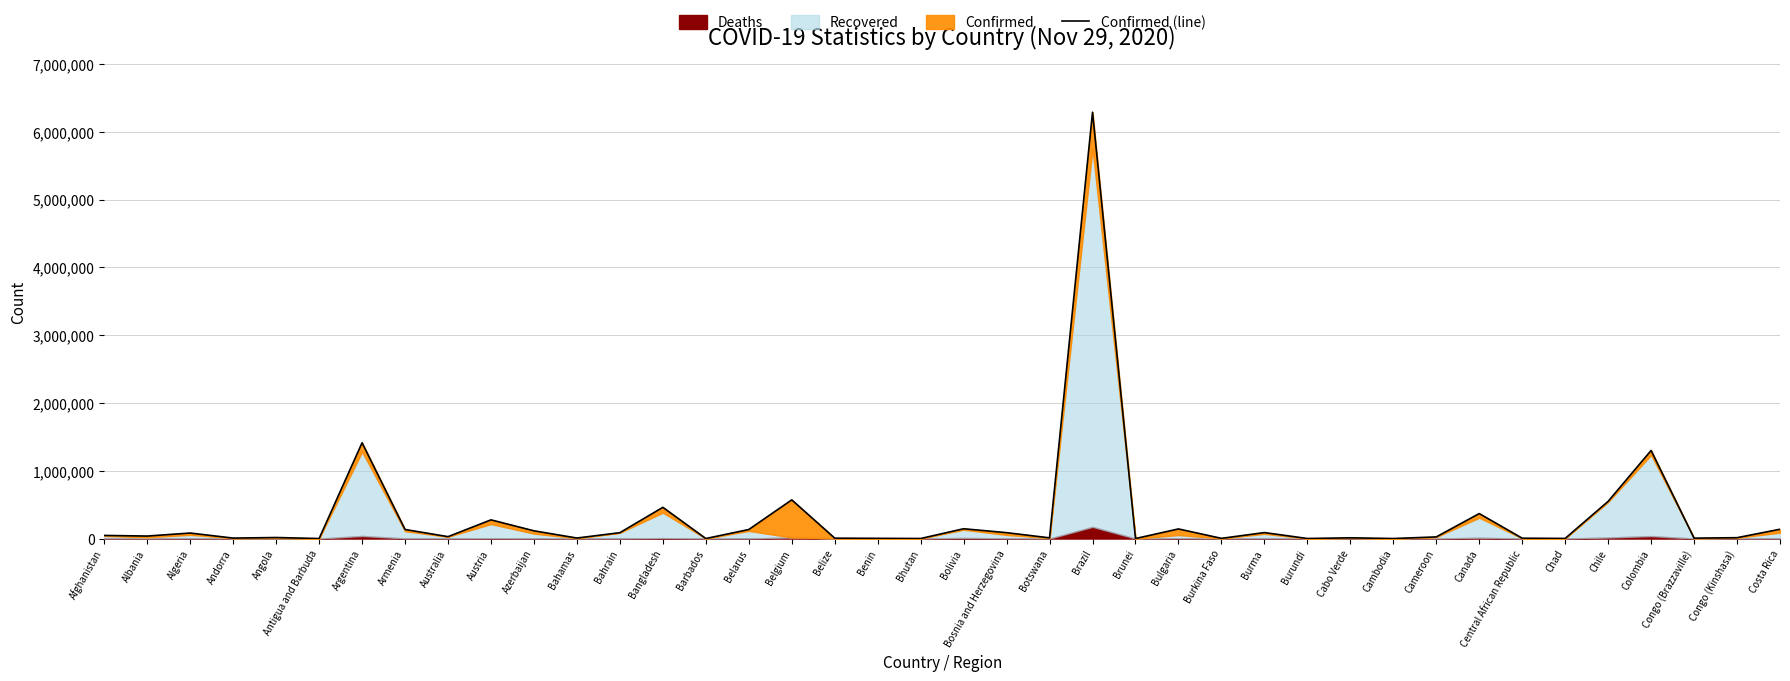

Reading left to right, extract all data points from this chart.

45966	36790	81212	6610	15087	141	1413375	133594	27889	275661	114025	7496	86645	460619	270	133324	570829	5587	2974	395	144494	86710	10258	6290272	150	141747	2816	87977	681	10700	308	24117	368279	4913	1663	548941	1299613	5774	12608	137093